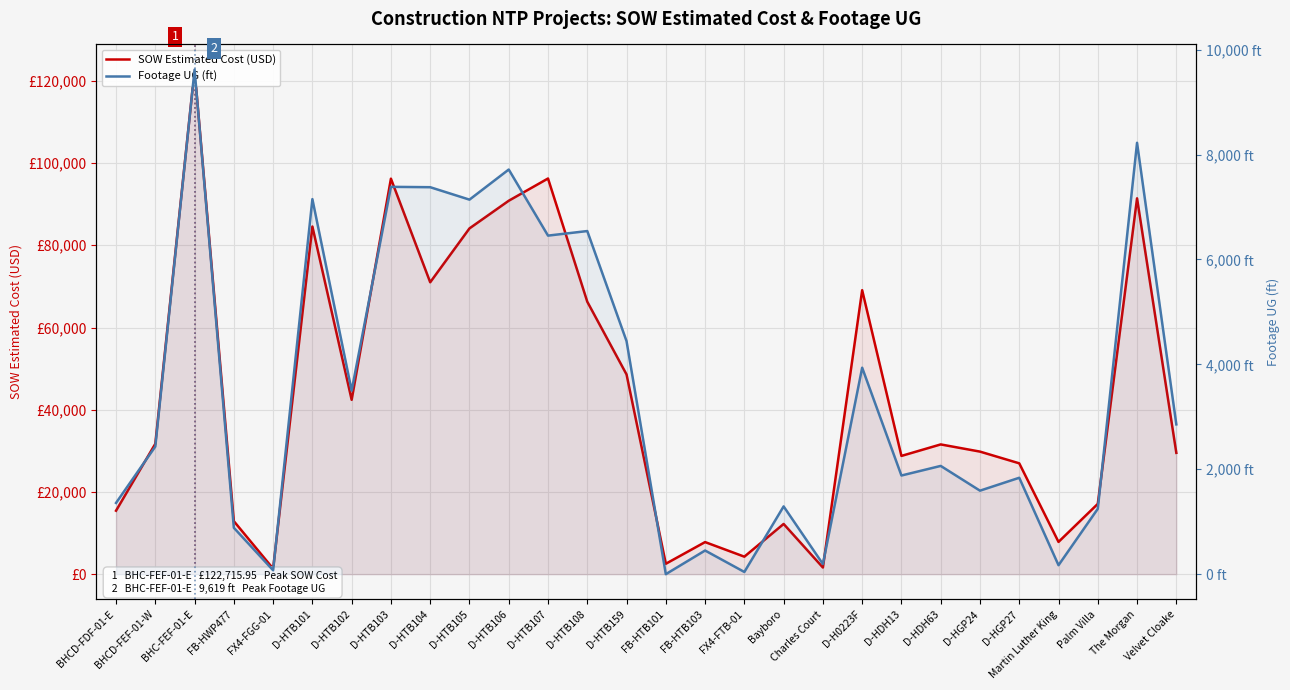

Where is the first local maximum for SOW Estimated Cost (USD)?

BHC-FEF-01-E